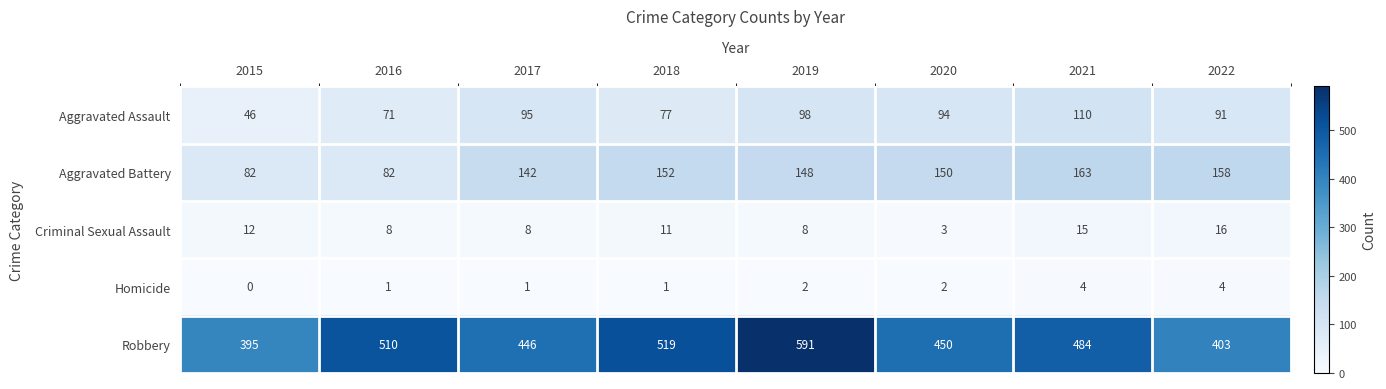

What is the sum of the Aggravated Assault values at 2018 and 2017?

172